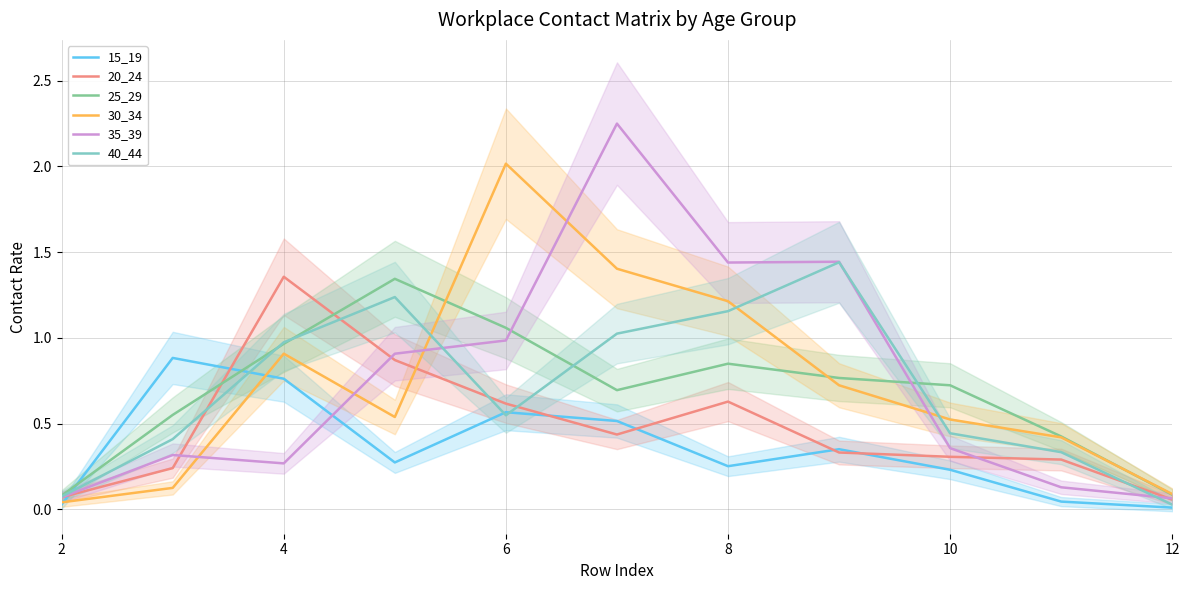

The 25_29 series shows 0.1 at 2. True or false?

True